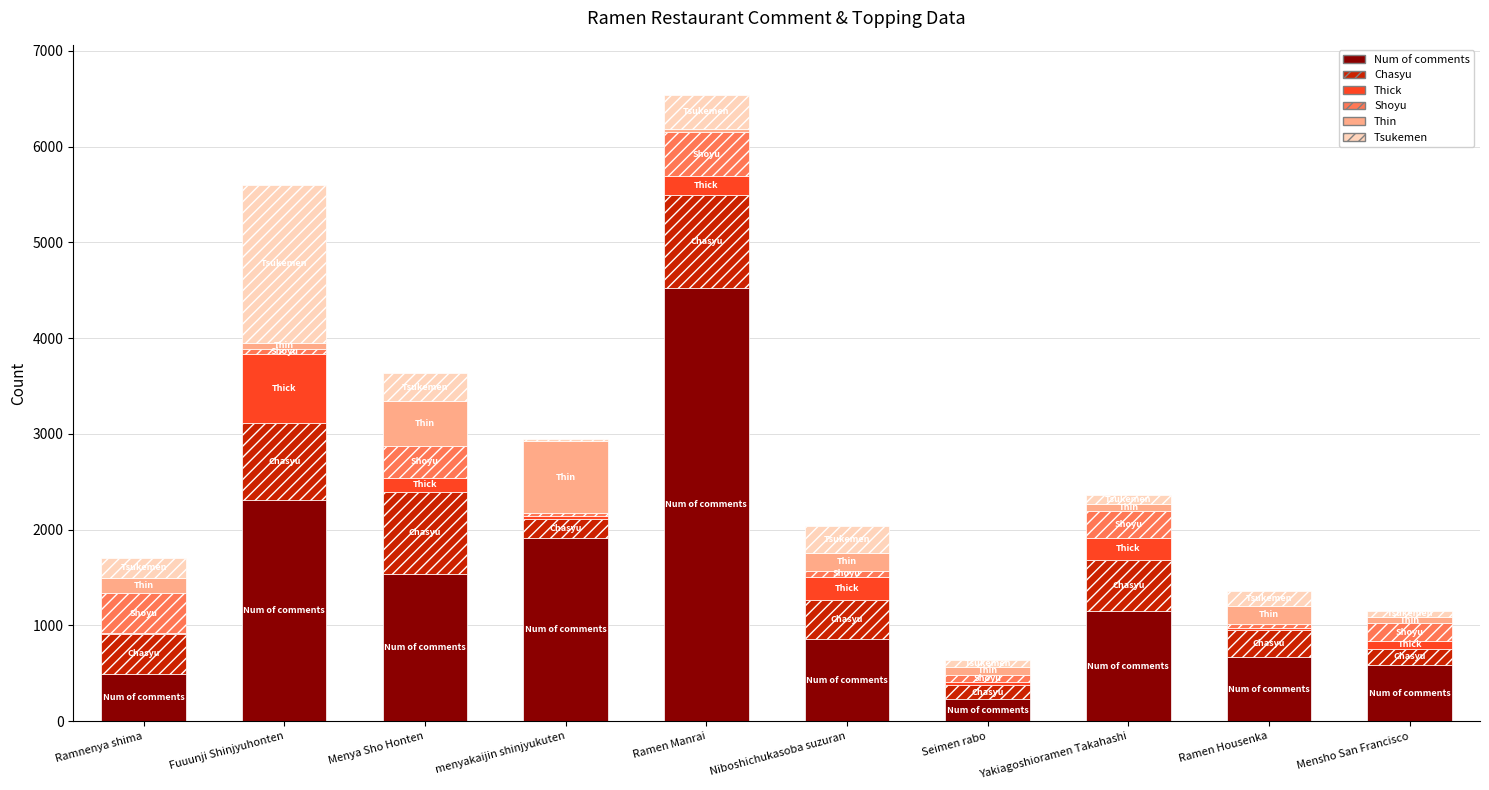

At which category is the sum across all series the highest?

Ramen Manrai